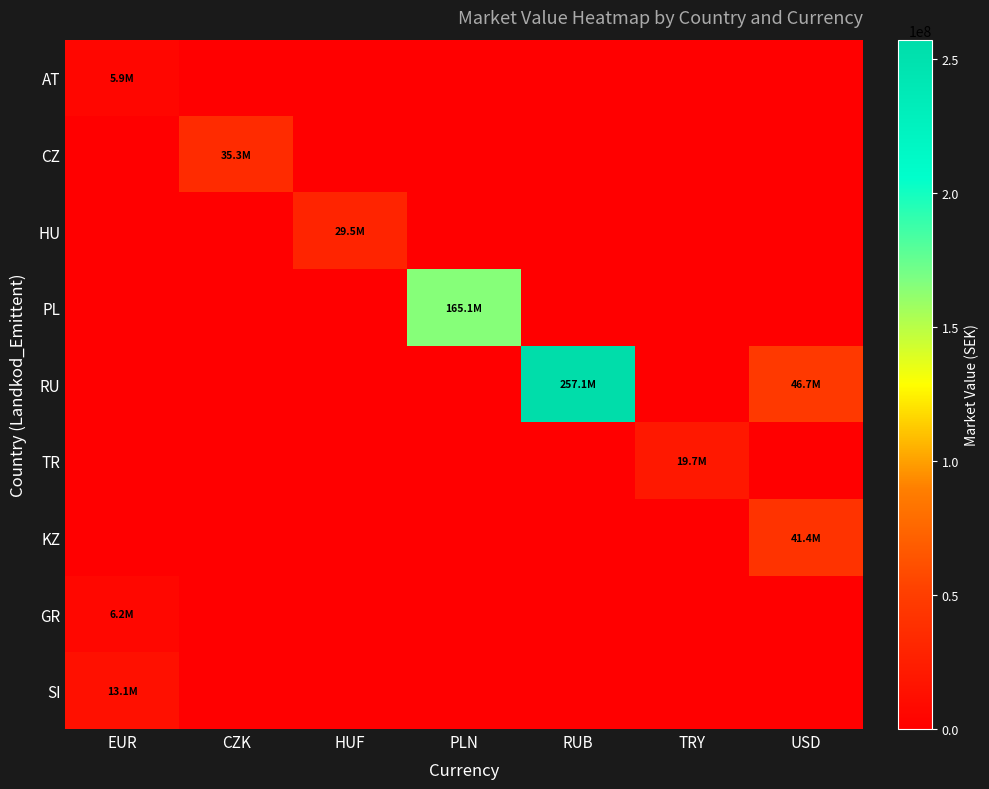

At how many categories does at least one series exceed 188458369?

1